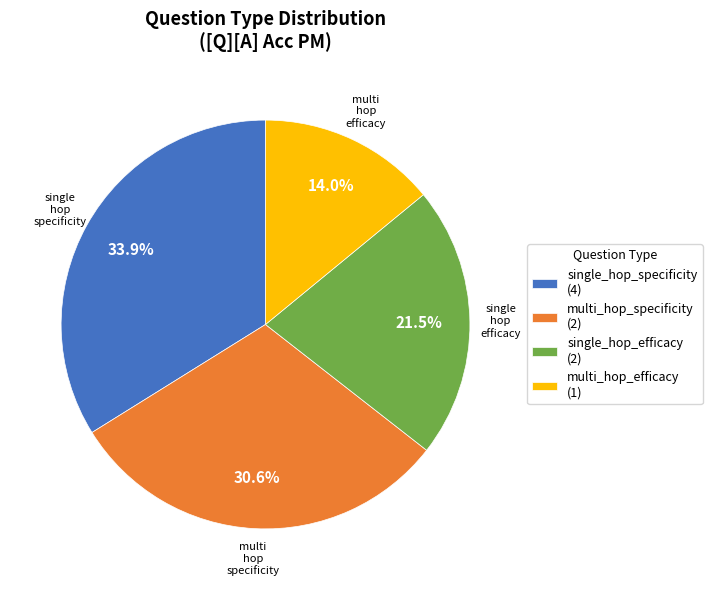

The multi_hop_specificity slice represents 1% of the pie. True or false?

False